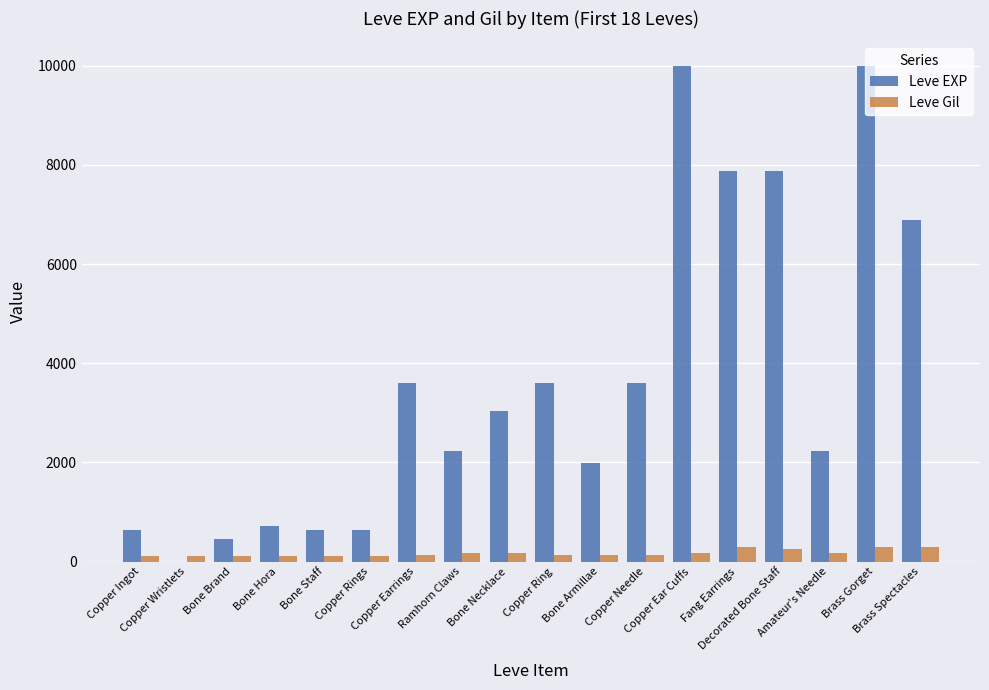

What is the maximum value for Leve Gil?

293